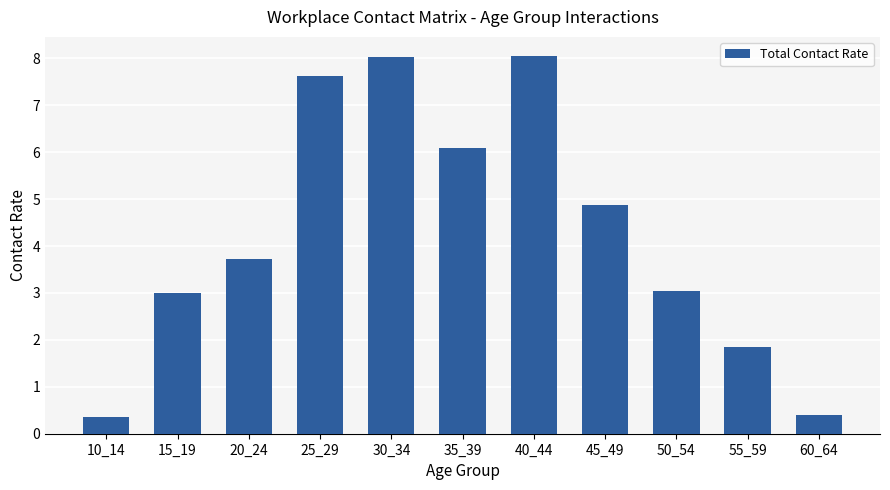

At which label is the value closest to 4?

20_24